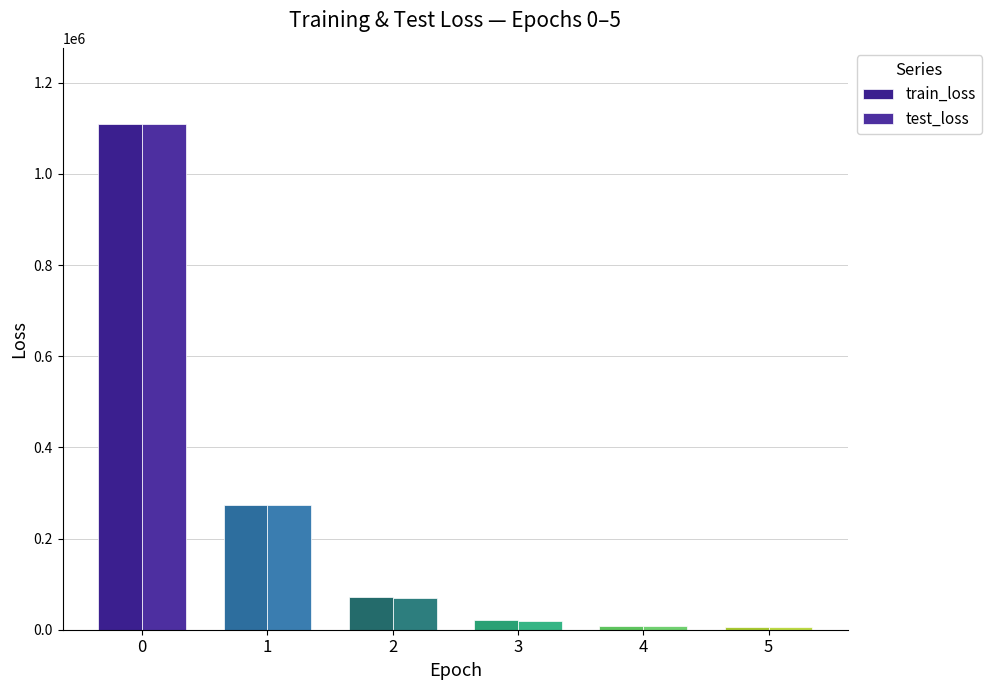

The value of test_loss at 4 is 10632.1. True or false?

False